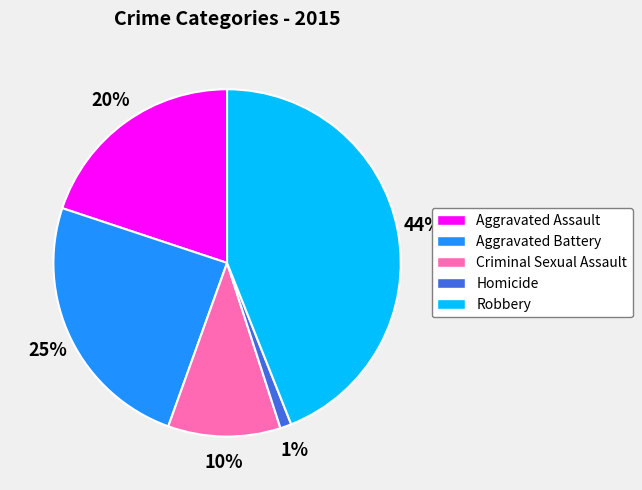

What percentage is the Homicide slice, to the nearest percent?

1%